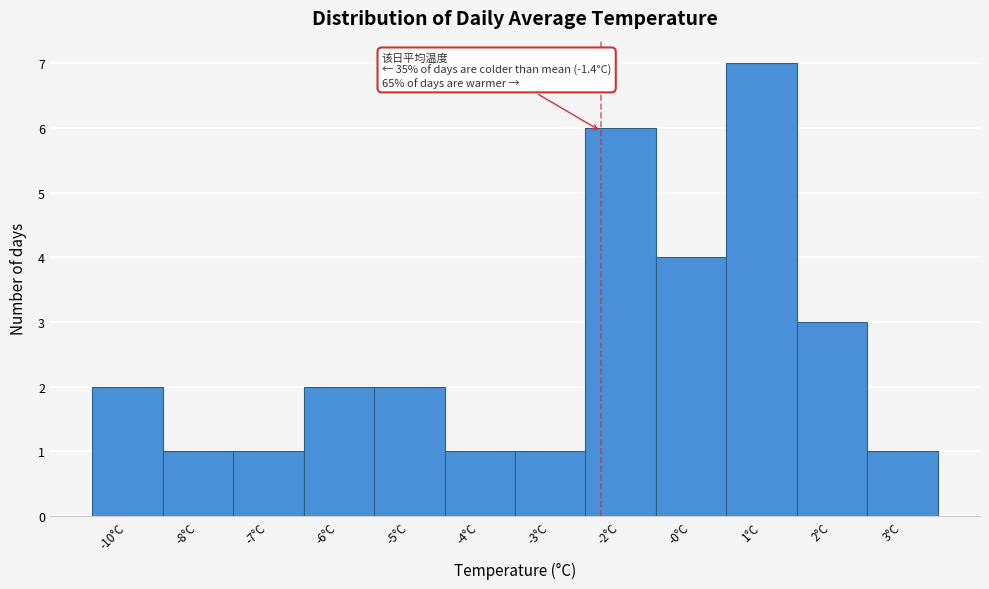

Reading left to right, transcribe all the data shown in this chart.

2	1	1	2	2	1	1	6	4	7	3	1